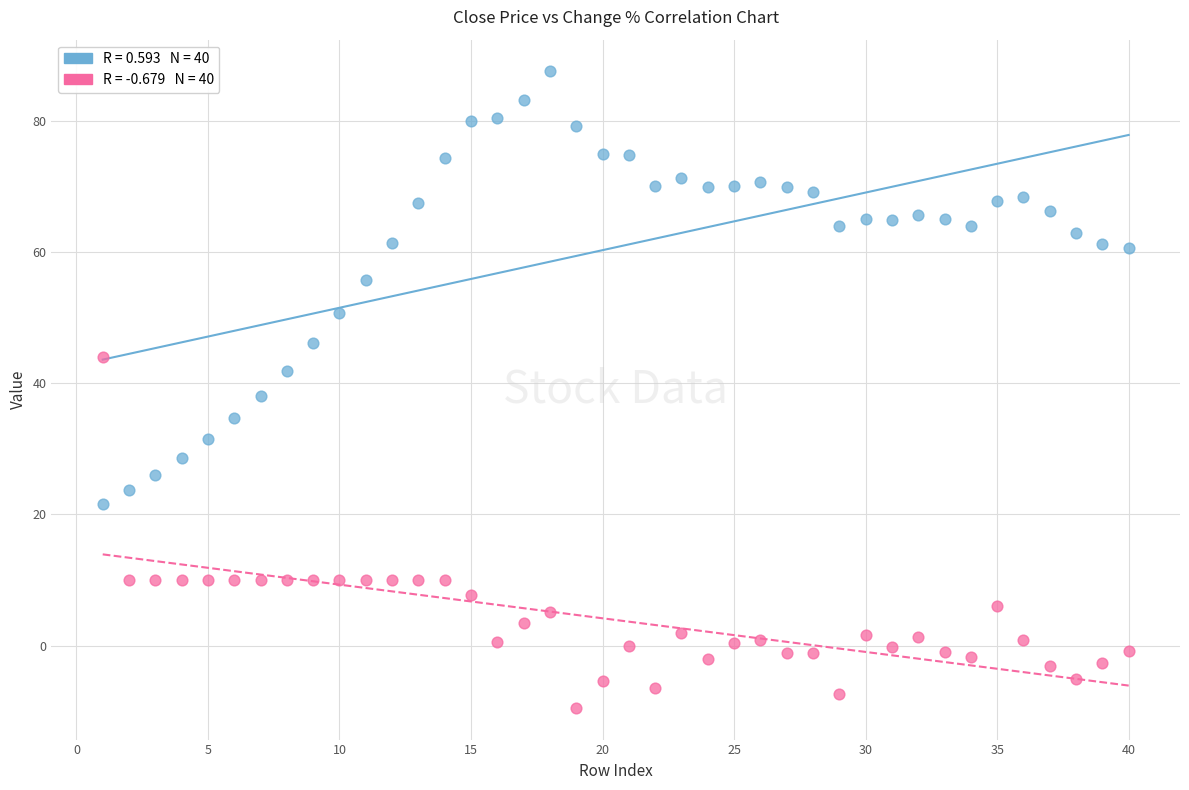

Across all data points, what is the range of Y values (max minus min)?

97.0